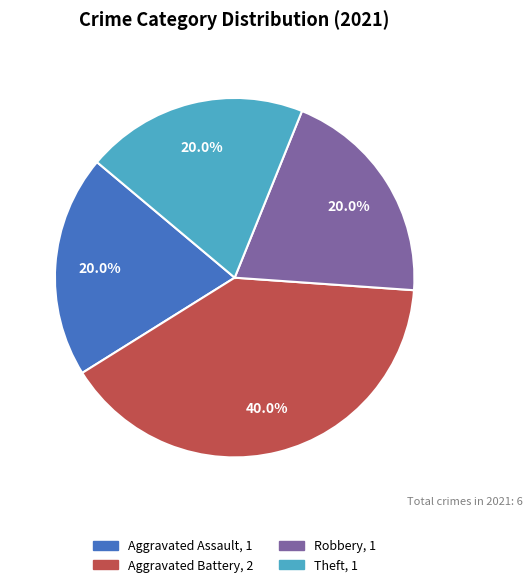

Is there any slice that represents more than half of the pie?

No